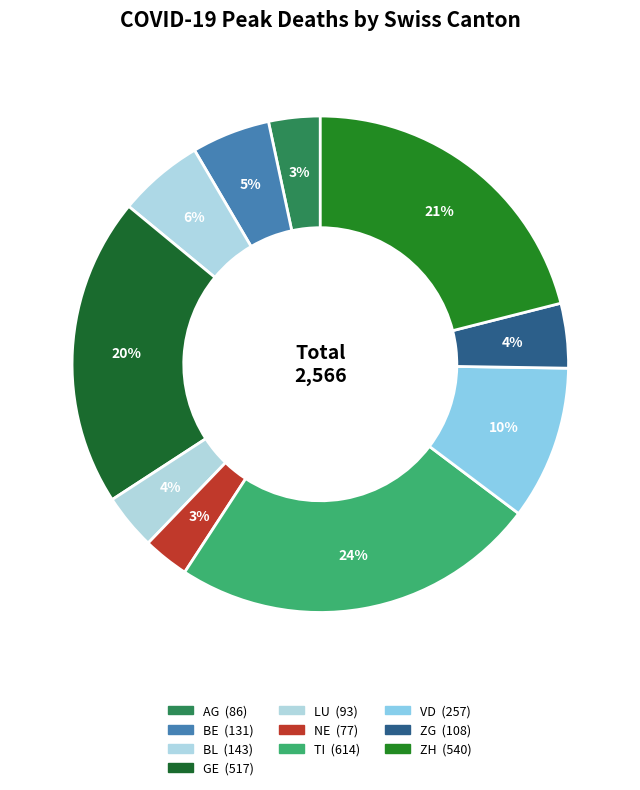

How many segments does this pie chart have?

10